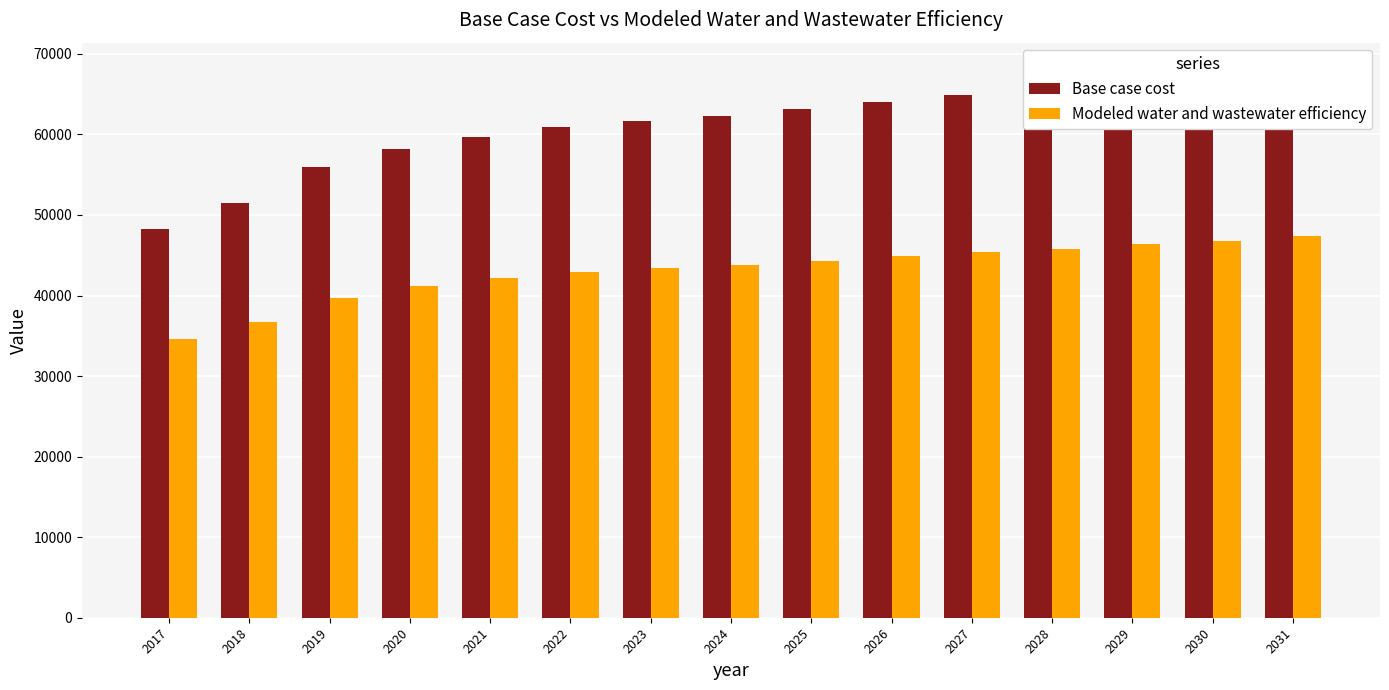

Between 2028 and 2031, which series saw the biggest shift?

Base case cost